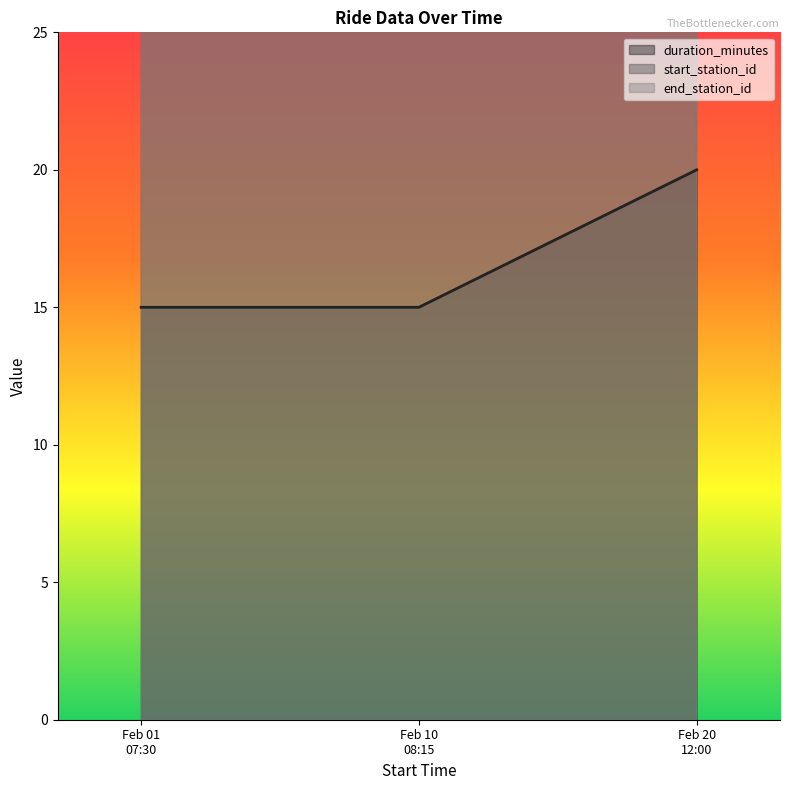

What is the maximum value for duration_minutes?

20